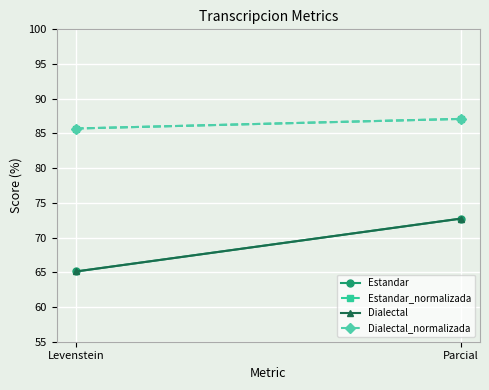

Which series changed the most between Levenstein and Parcial?

Estandar